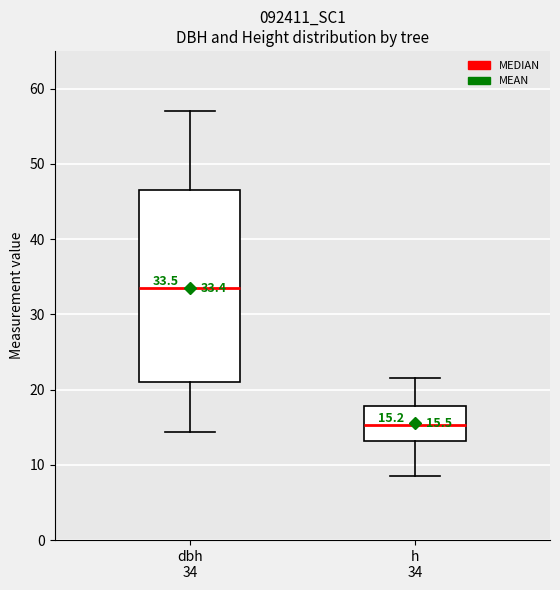

Comparing the boxes themselves (not the whiskers), which one is the tallest?

dbh 34